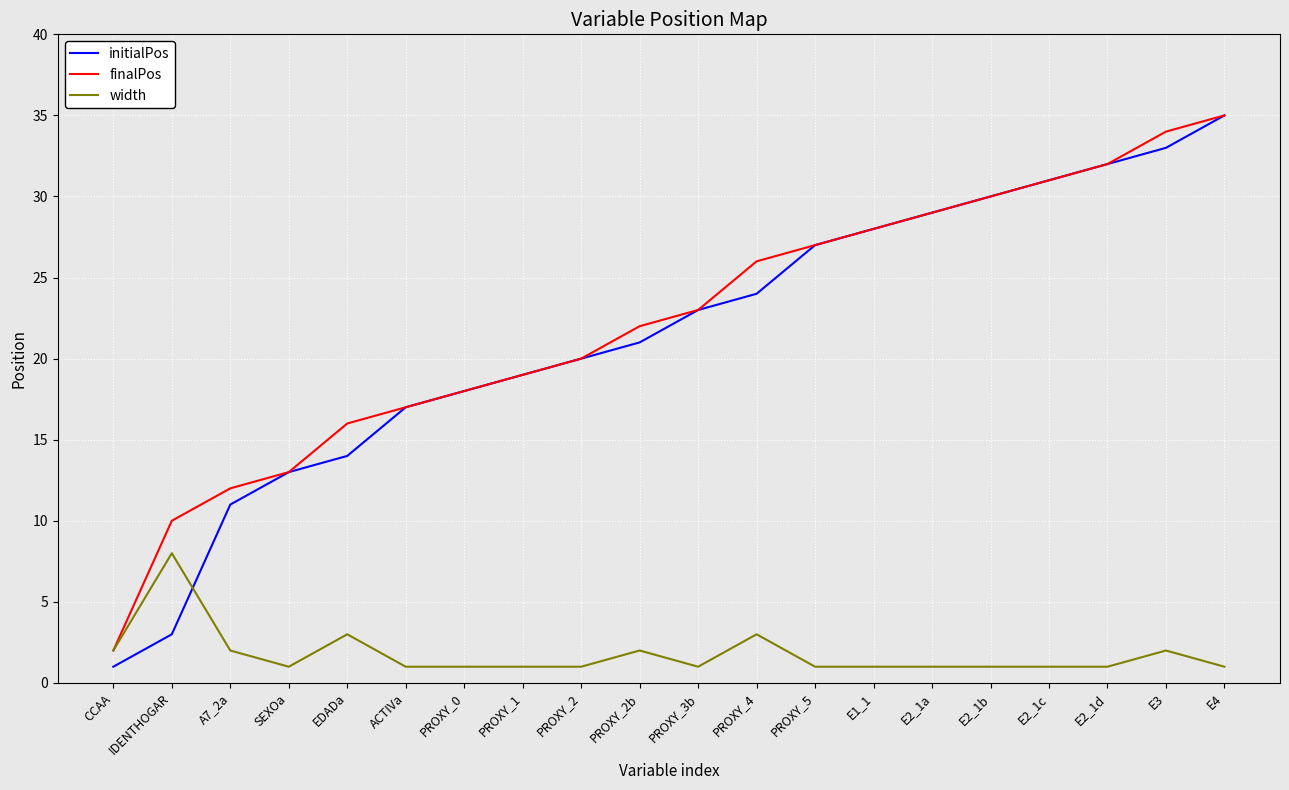

What is the highest value of the finalPos series?

35